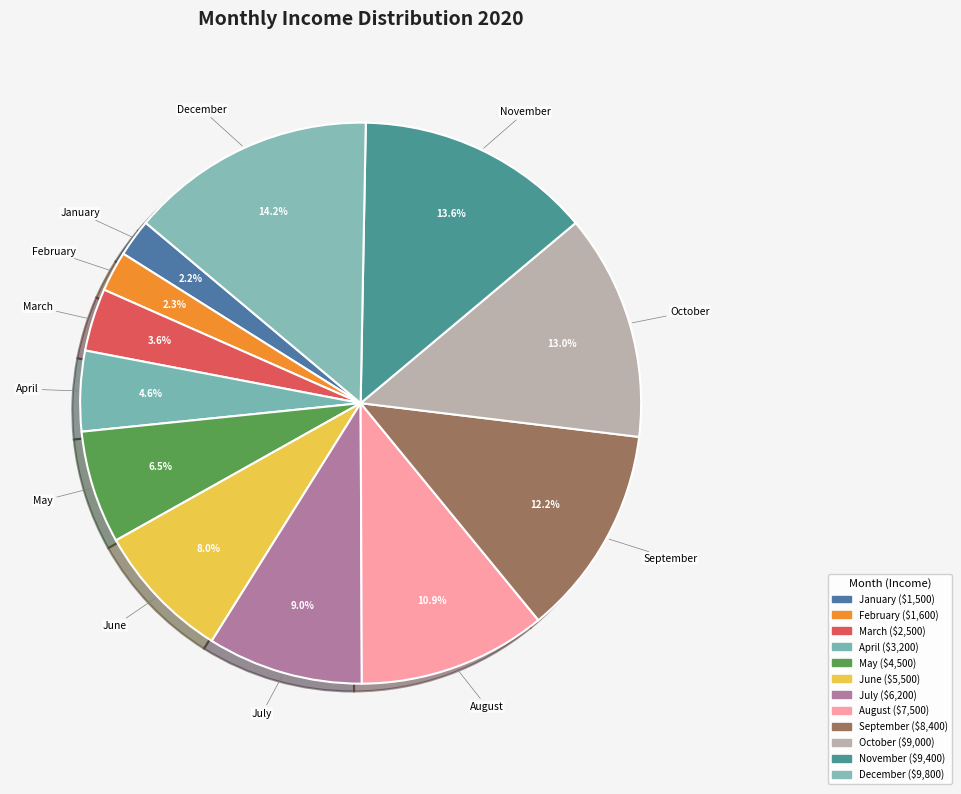

Which category has the biggest portion of the pie?

December